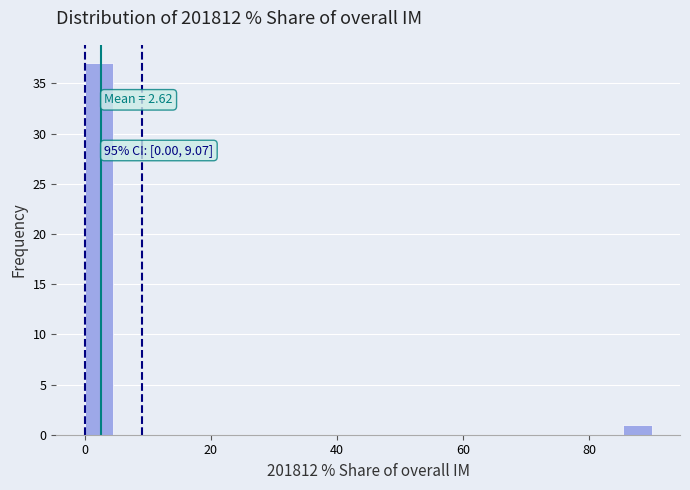

Around what value on the x-axis is the tallest bar? Give the approximate position of its centre, as read against the axis.

2